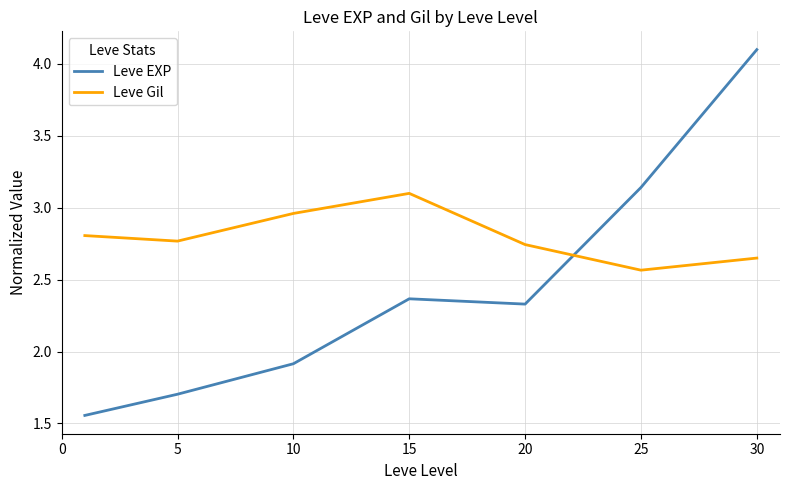

How many times do Leve Gil and Leve EXP cross each other?

1